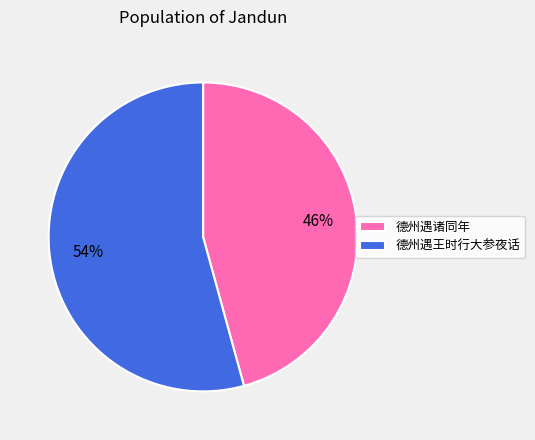

True or false: 德州遇王时行大参夜话 accounts for 54% of the total.

True